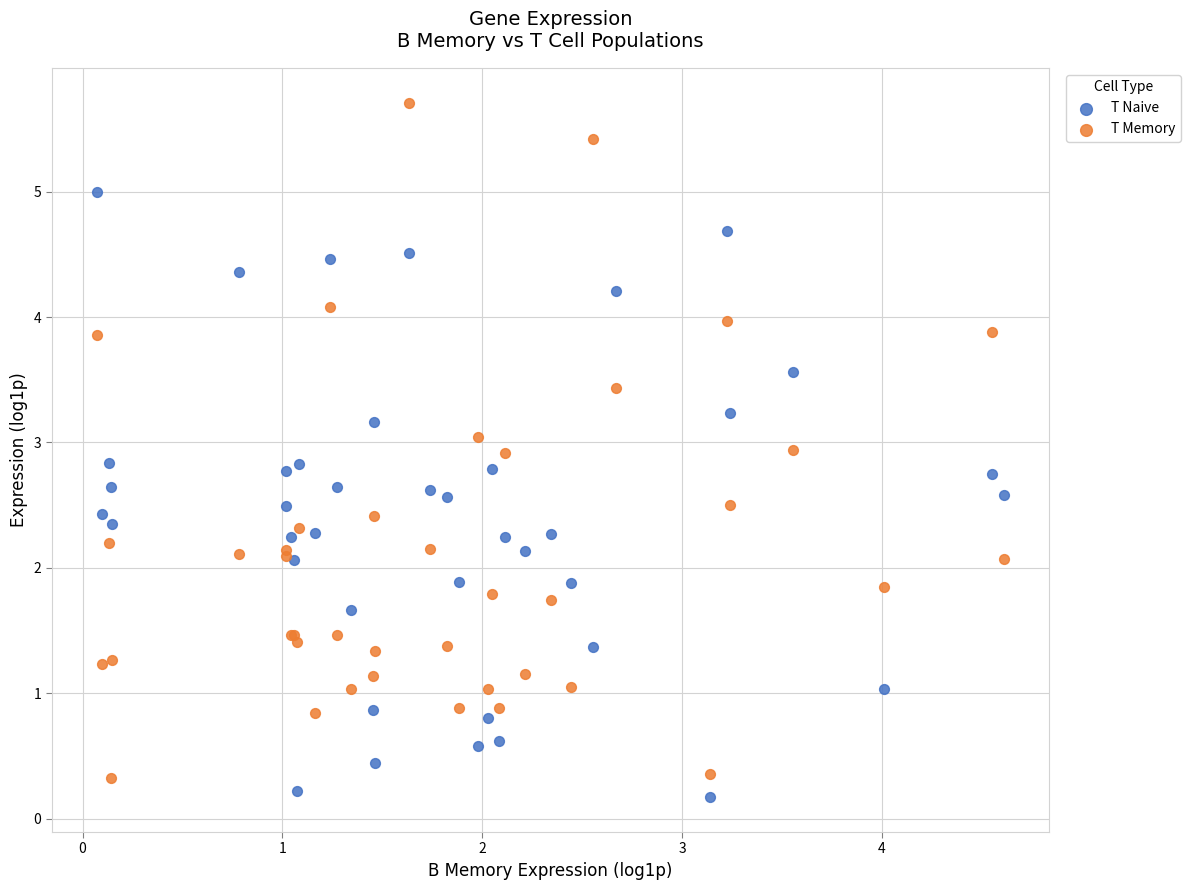

What is the X range (max minus min) for the scatter plot?

4.5